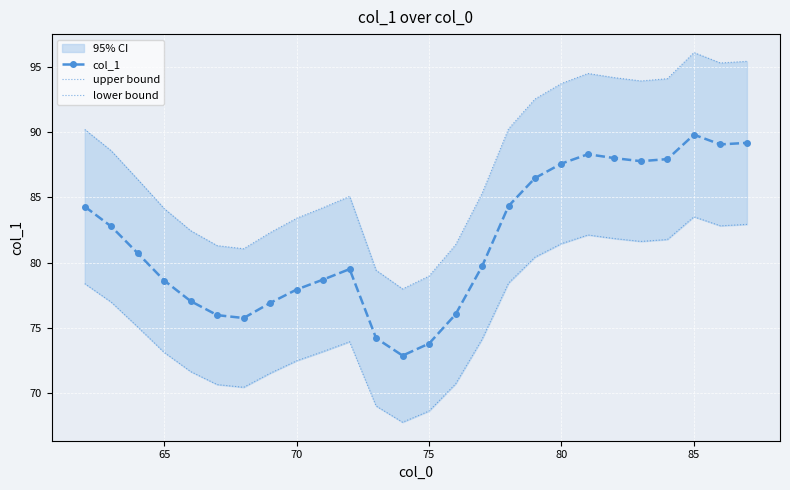

True or false: upper bound and col_1 cross at least once.

False